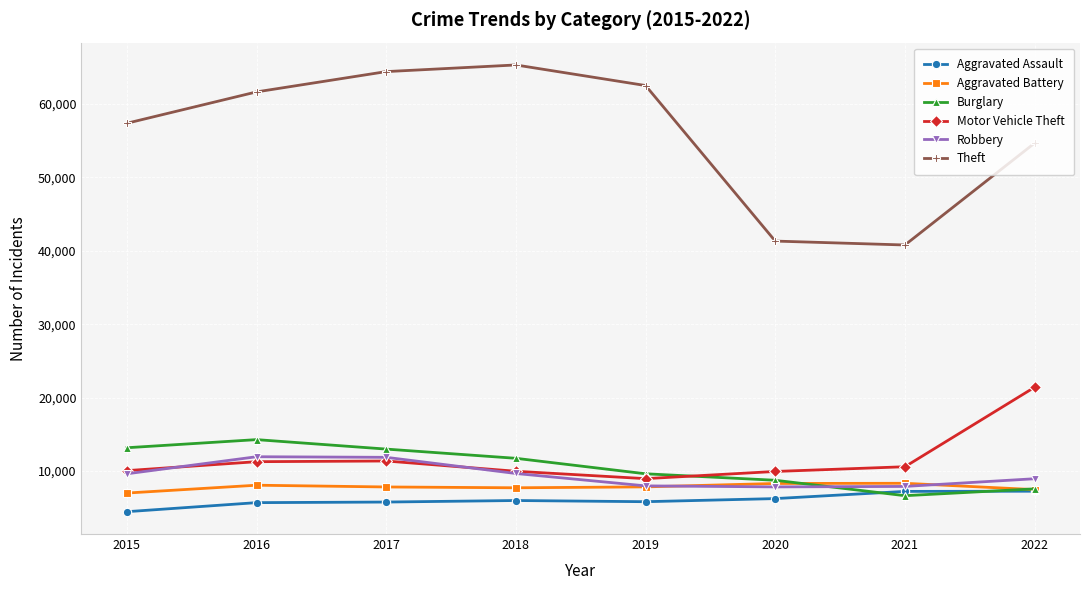

Is the value of Theft at 2020 greater than the value of Motor Vehicle Theft at 2017?

Yes